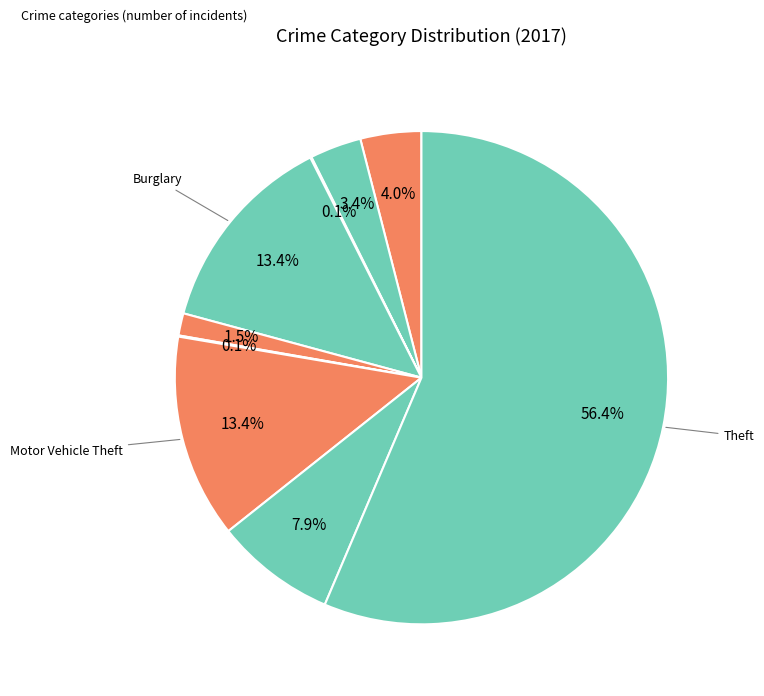

To the nearest percent, what is the average slice percentage?

11%